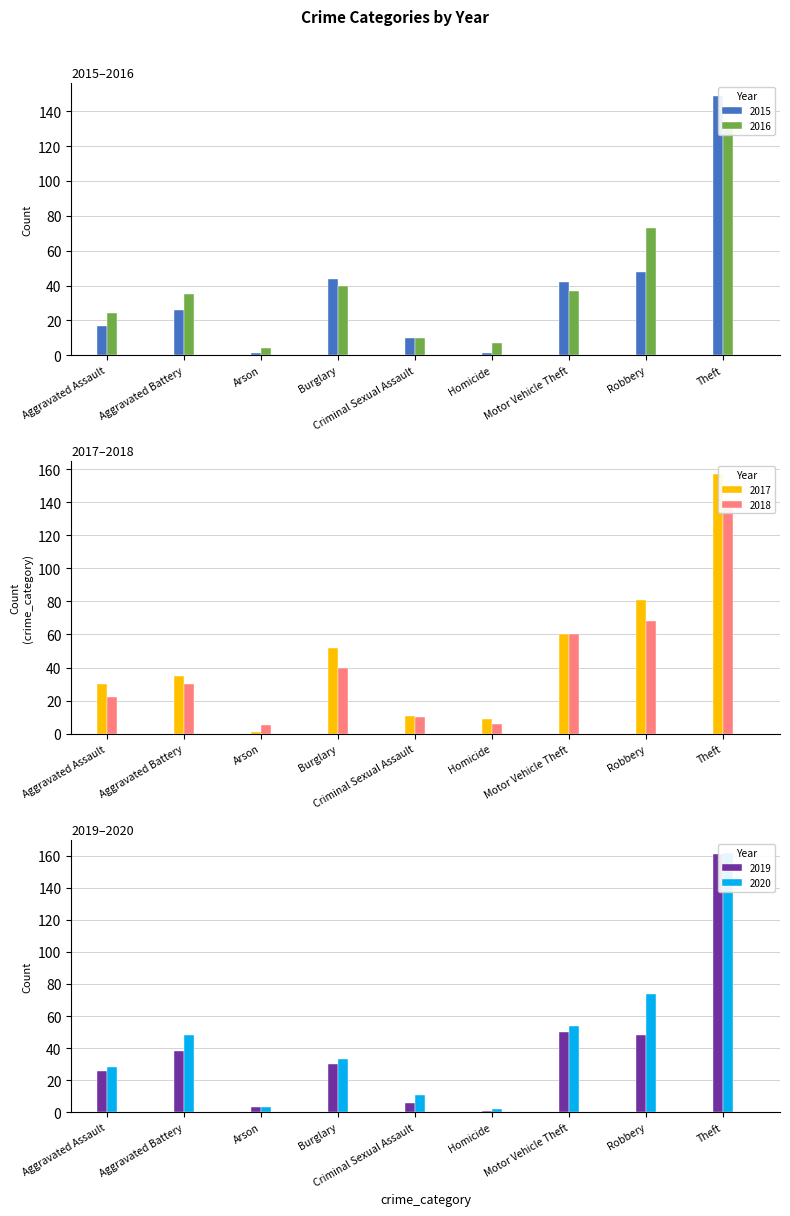

Reading right to left, transcribe all the data shown in this chart.

2015: Theft=149	Robbery=48	Motor Vehicle Theft=42	Homicide=1	Criminal Sexual Assault=10	Burglary=44	Arson=1	Aggravated Battery=26	Aggravated Assault=17
2016: Theft=134	Robbery=73	Motor Vehicle Theft=37	Homicide=7	Criminal Sexual Assault=10	Burglary=40	Arson=4	Aggravated Battery=35	Aggravated Assault=24
2017: Theft=157	Robbery=81	Motor Vehicle Theft=60	Homicide=9	Criminal Sexual Assault=11	Burglary=52	Arson=1	Aggravated Battery=35	Aggravated Assault=30
2018: Theft=141	Robbery=68	Motor Vehicle Theft=60	Homicide=6	Criminal Sexual Assault=10	Burglary=40	Arson=5	Aggravated Battery=30	Aggravated Assault=22
2019: Theft=161	Robbery=48	Motor Vehicle Theft=50	Homicide=1	Criminal Sexual Assault=6	Burglary=30	Arson=3	Aggravated Battery=38	Aggravated Assault=26
2020: Theft=162	Robbery=74	Motor Vehicle Theft=54	Homicide=2	Criminal Sexual Assault=11	Burglary=33	Arson=3	Aggravated Battery=48	Aggravated Assault=28